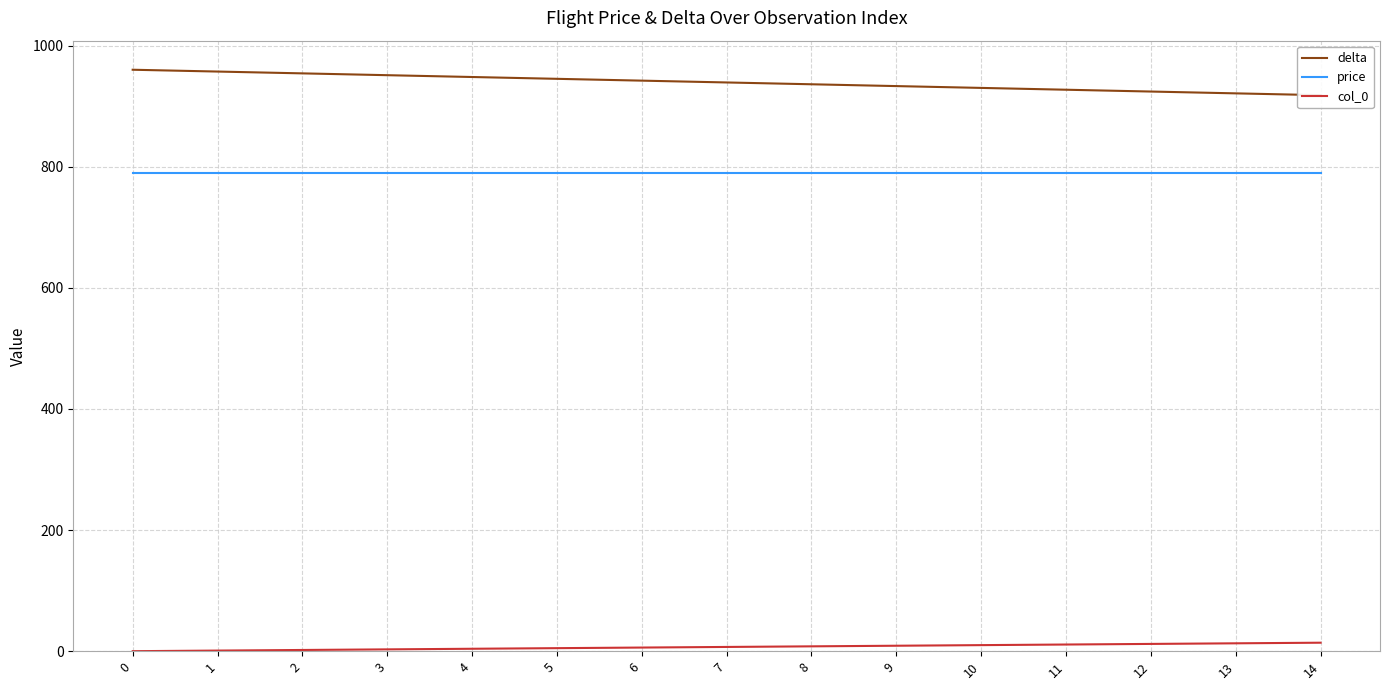

Is it true that delta equals 957 at 1?

True